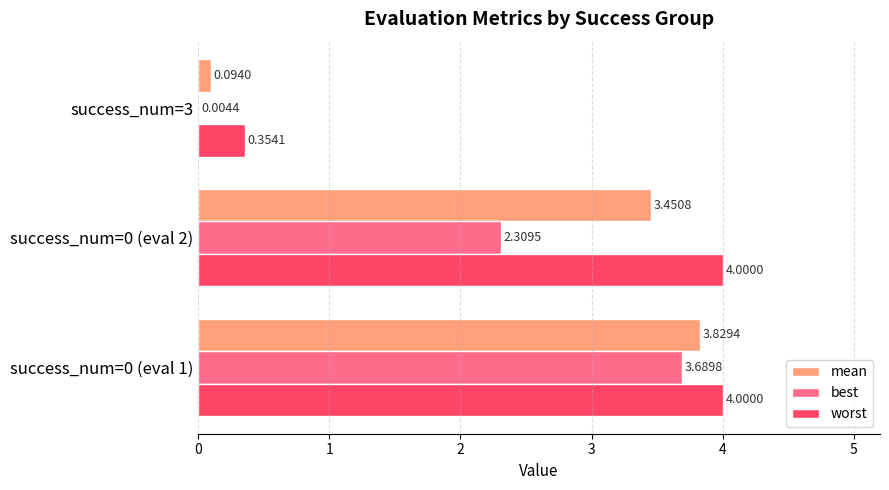

Which series has the largest total across all categories?

worst